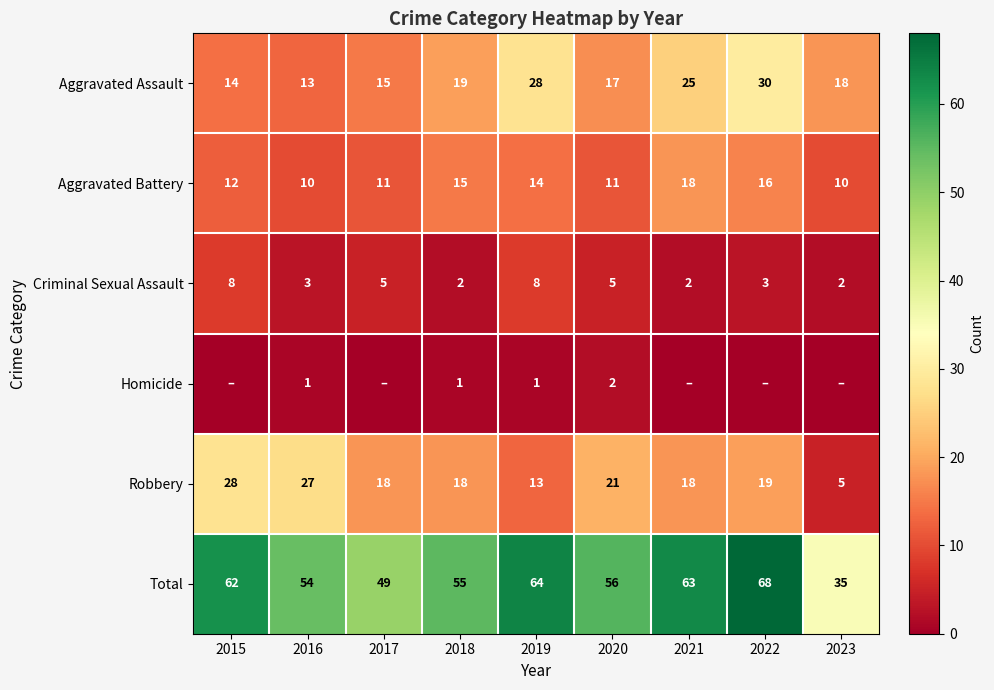

Is it true that Robbery equals 32 at 2021?

False